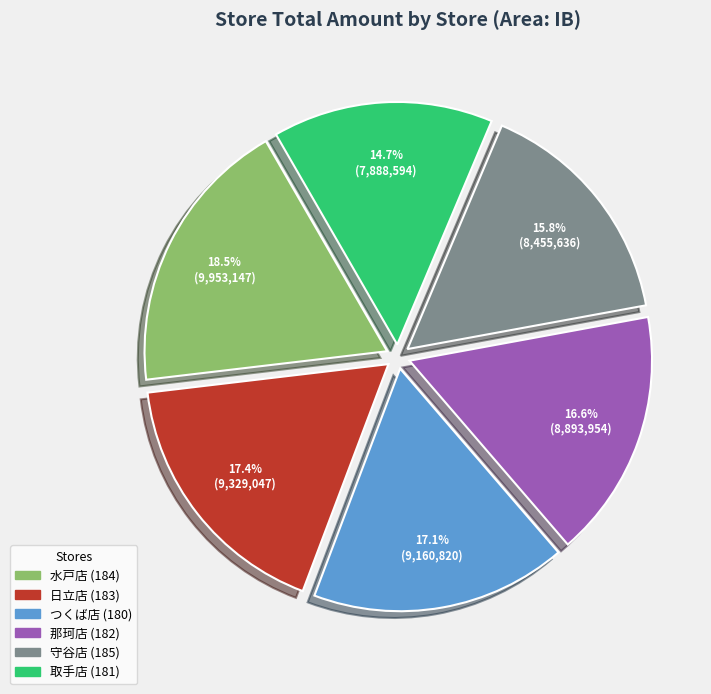

Is there any slice that represents more than half of the pie?

No